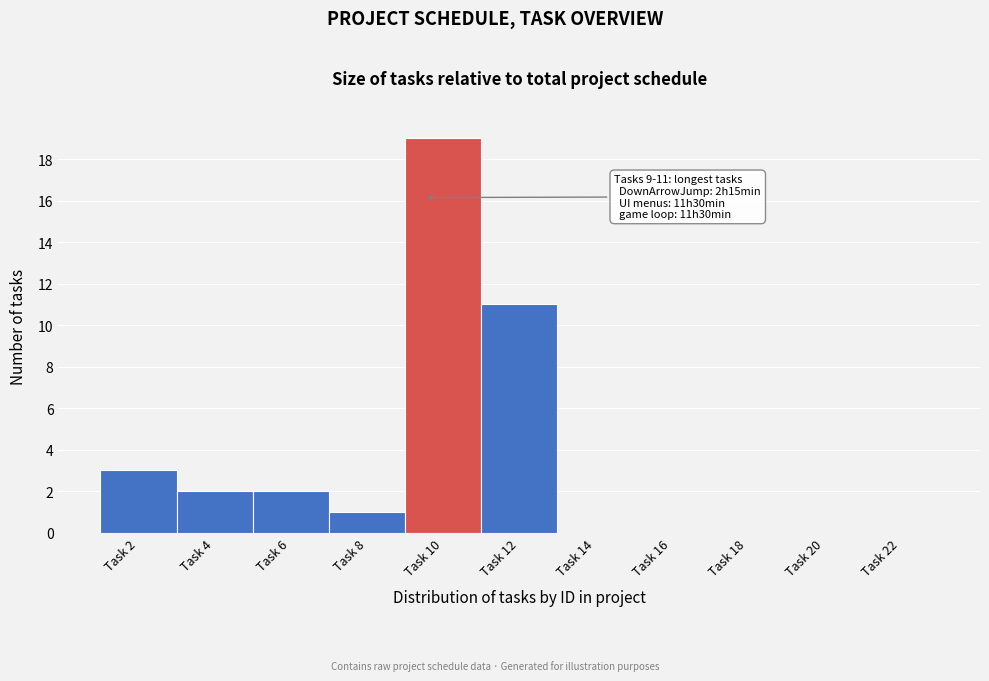

Reading left to right, what are all the values shown in this chart?

Task 2=3	Task 4=2	Task 6=2	Task 8=1	Task 10=19	Task 12=11	Task 14=0	Task 16=0	Task 18=0	Task 20=0	Task 22=0